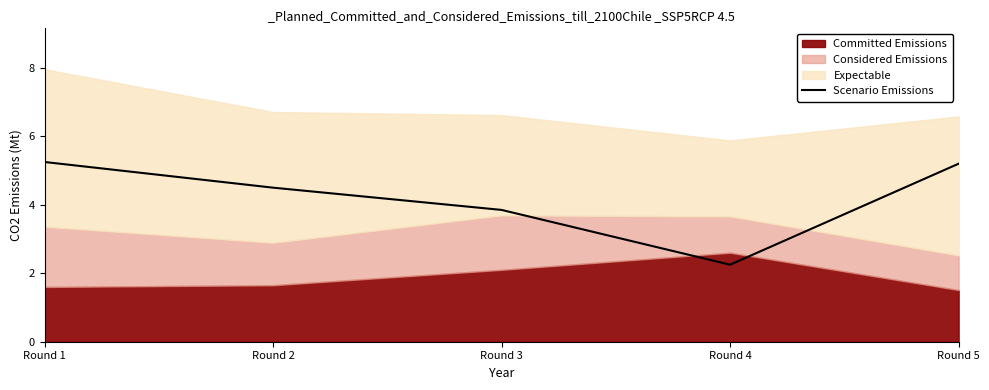

The value at Round 4 is 1.5. True or false?

False